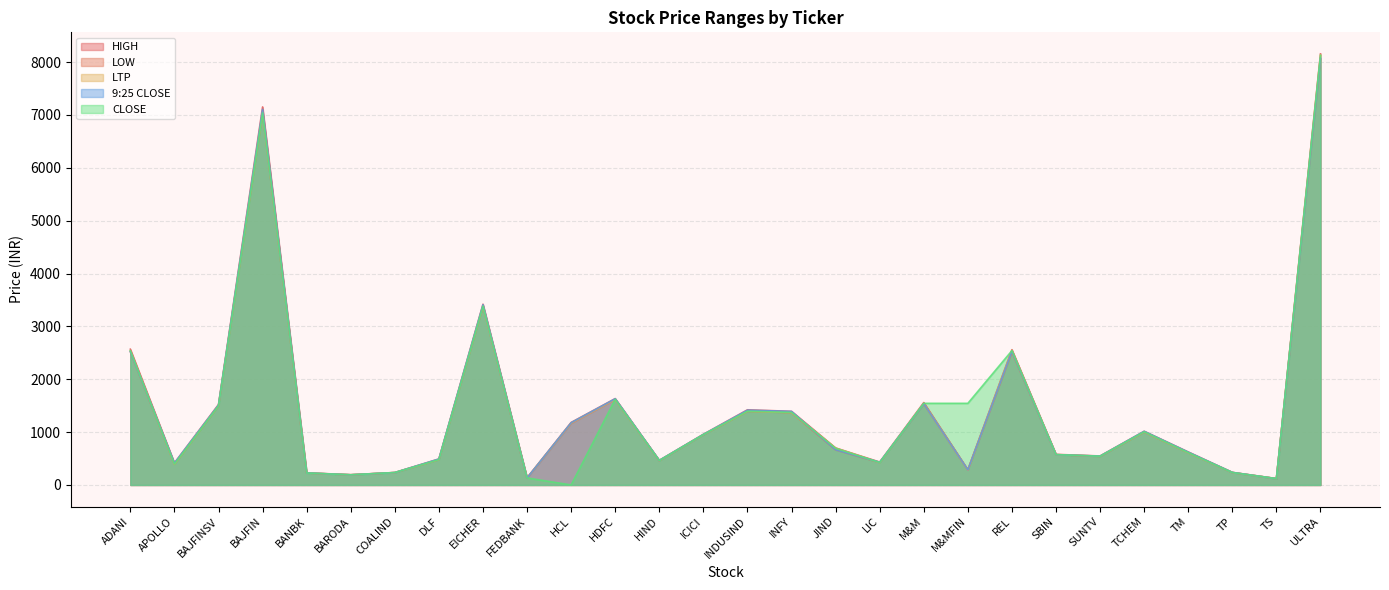

Which series has the widest spread of values?

CLOSE